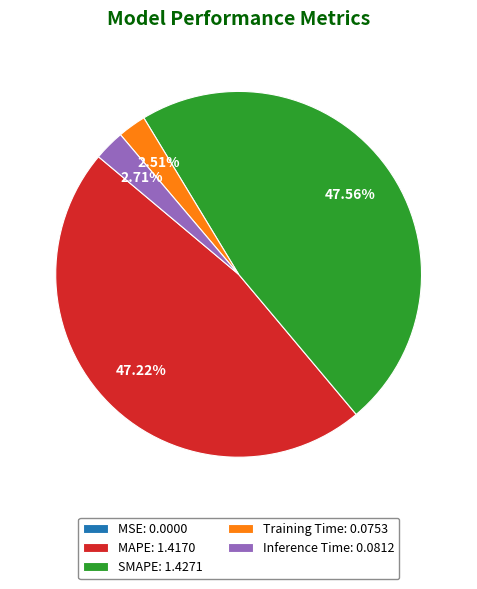

Does Training Time: 0.0753 represent more than half of the total?

No